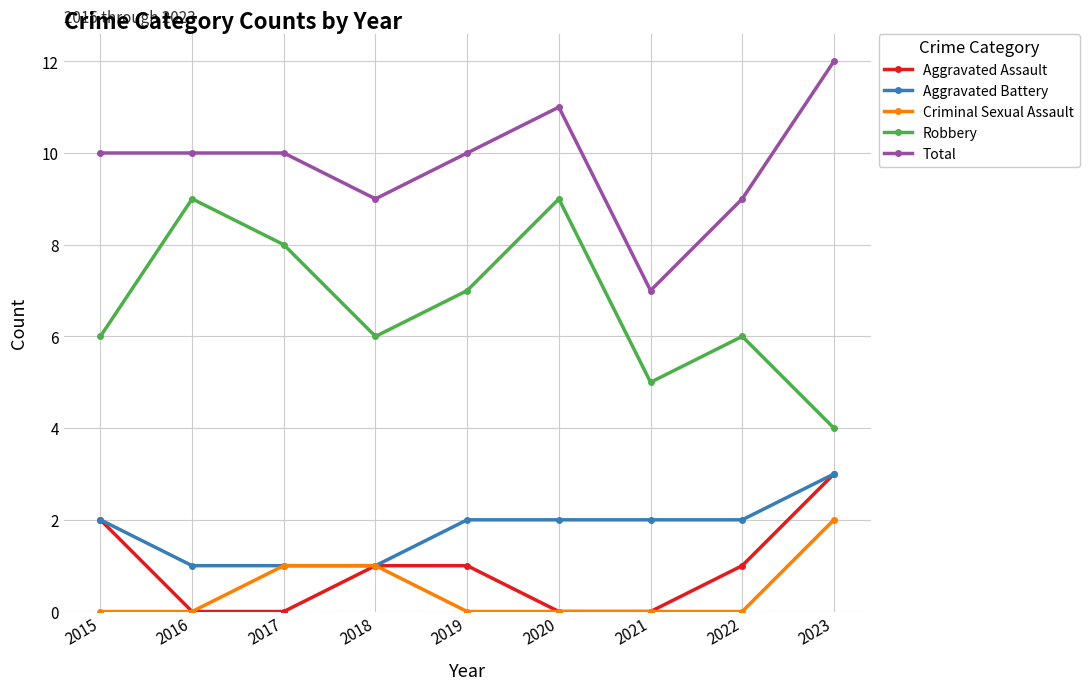

True or false: Aggravated Battery and Total cross at least once.

False